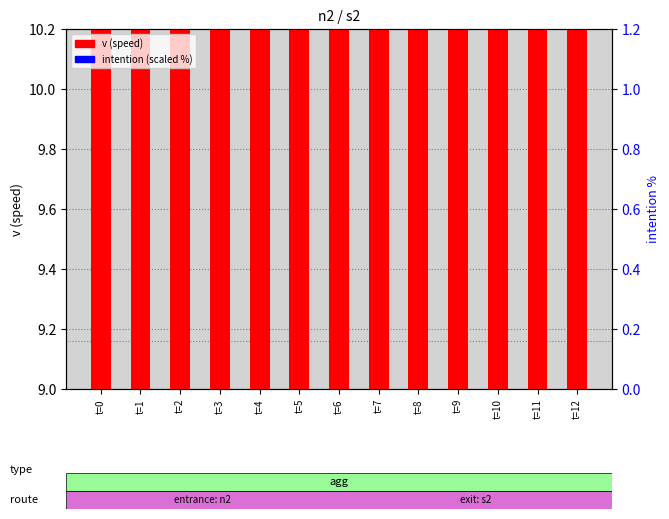

Which series has the largest Y range (max minus min)?

v (speed)